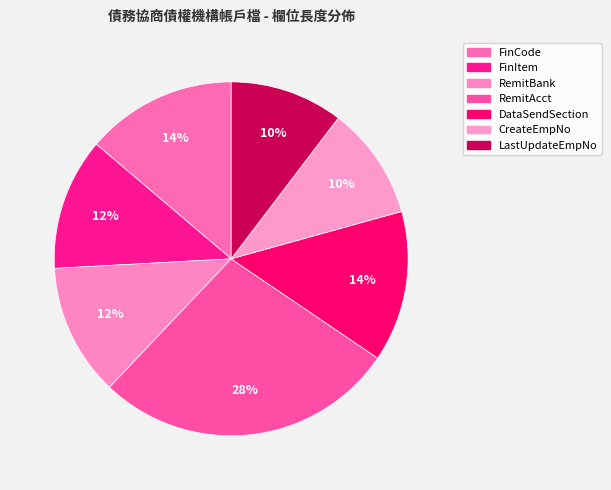

Which slice is the largest?

RemitAcct